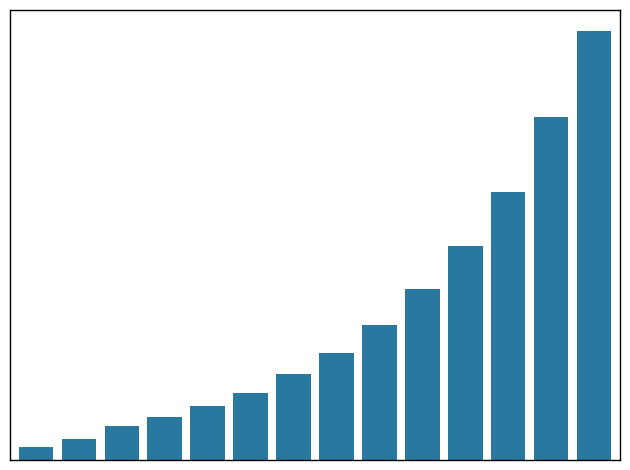

Where is the data nearest to the value 103?

10